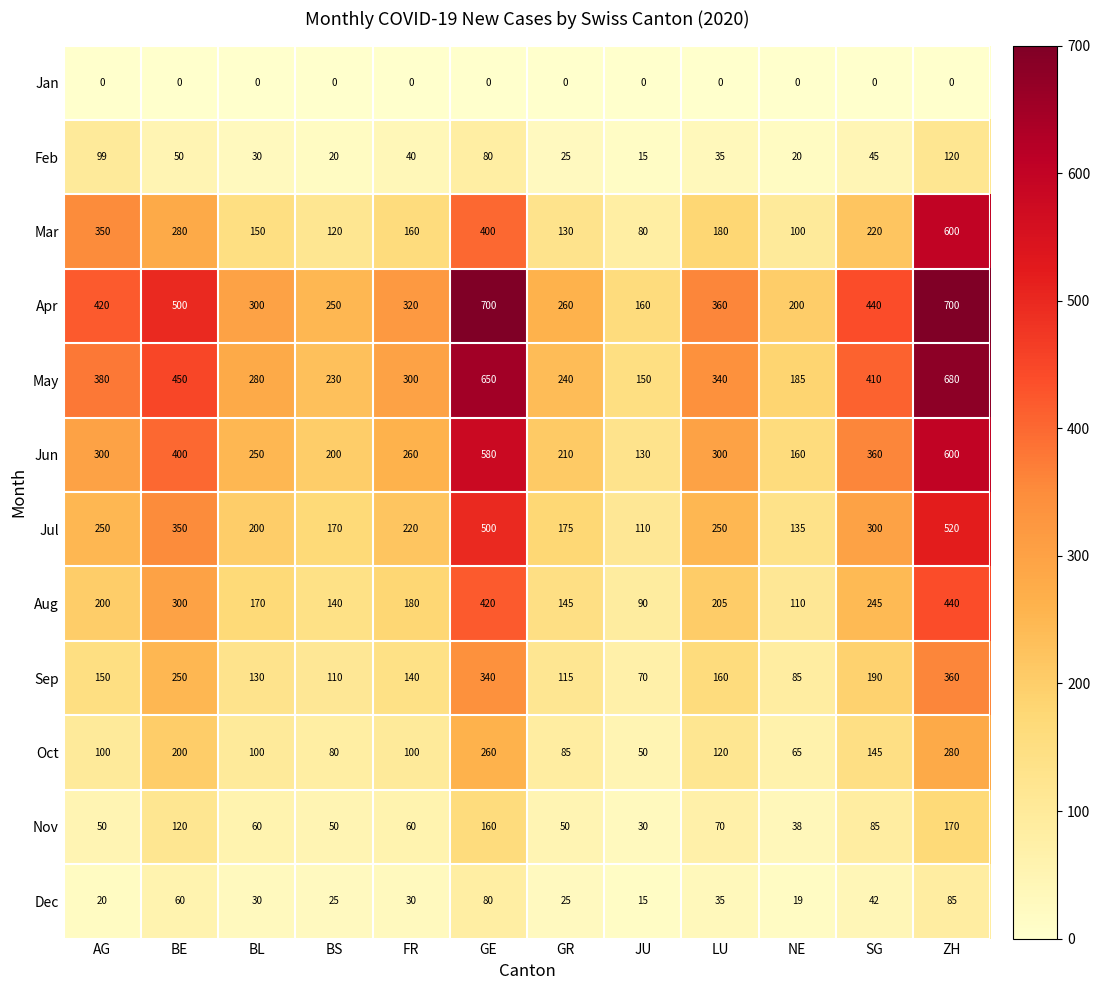

The Sep series shows 217 at FR. True or false?

False